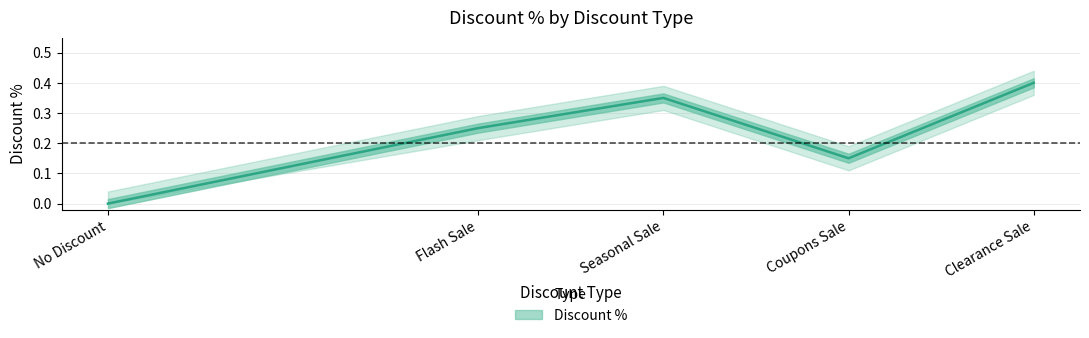

Rank the categories by value from highest to lowest.

Clearance Sale, Seasonal Sale, Flash Sale, Coupons Sale, No Discount